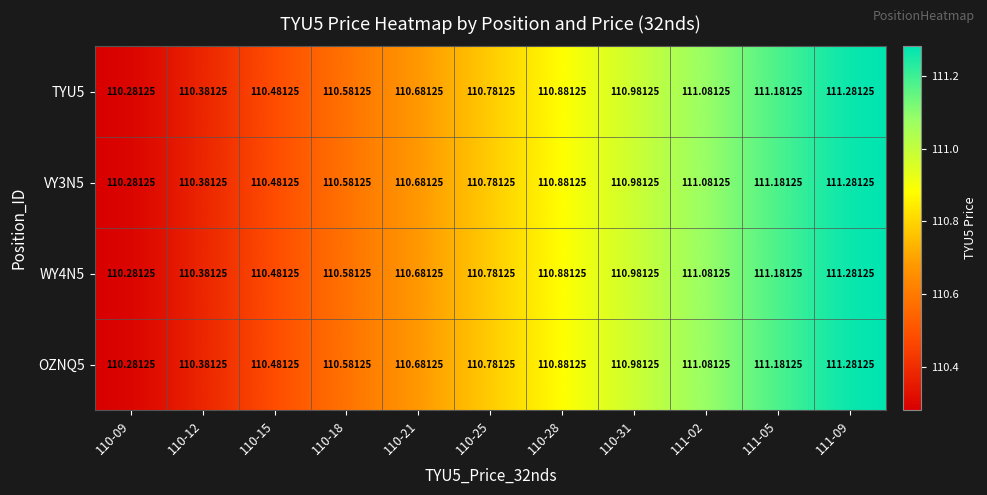

At which category is the sum across all series the highest?

111-09